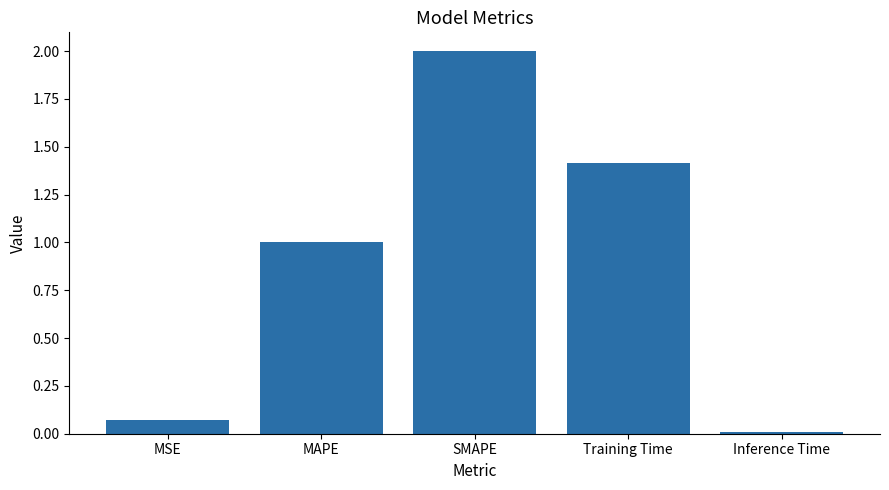

Rank the categories by value from highest to lowest.

SMAPE, Training Time, MAPE, MSE, Inference Time